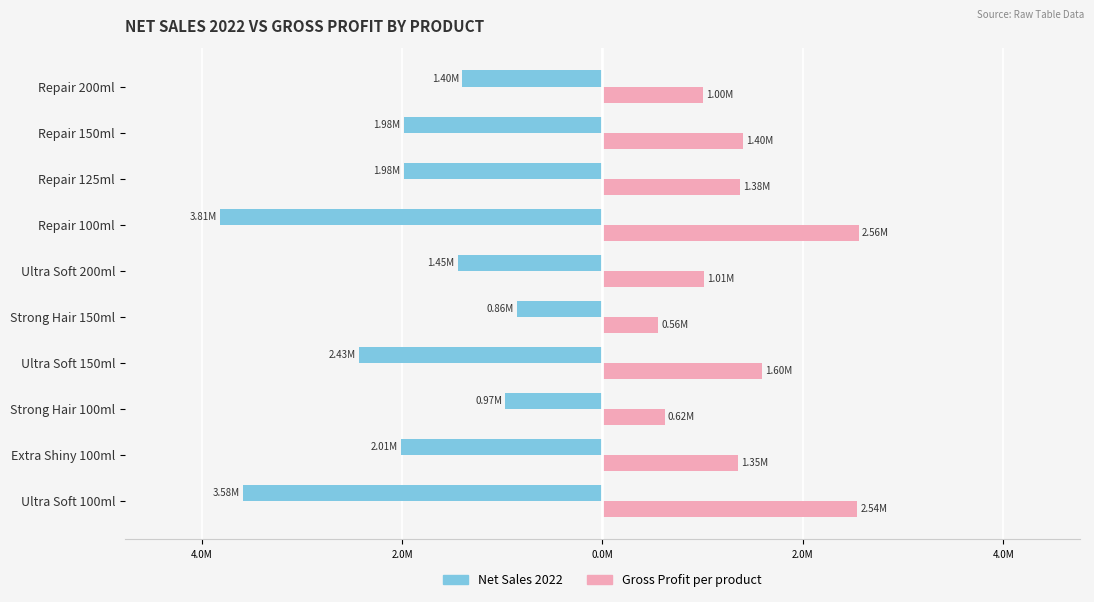

What are all the series names shown in the legend?

Net Sales 2022, Gross Profit per product